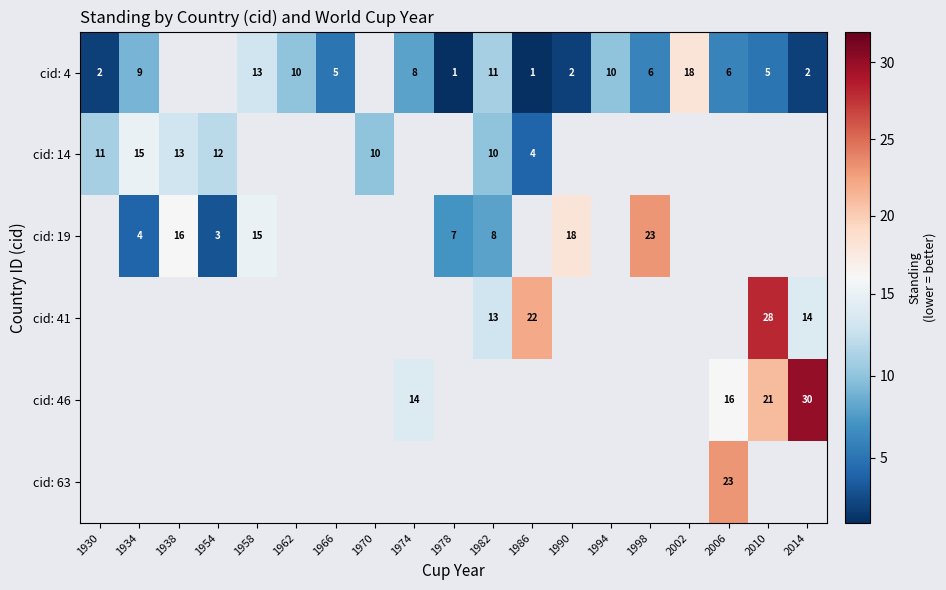

At how many categories does at least one series exceed 25?

2